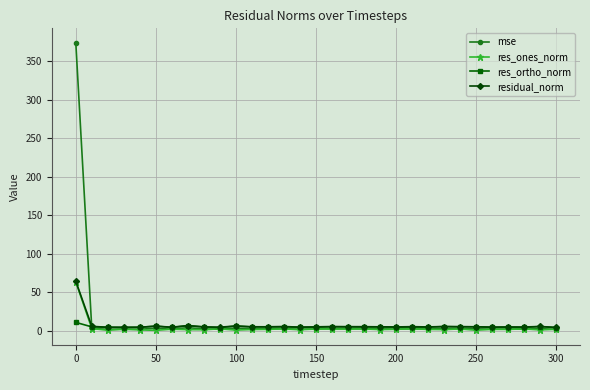

What are all the series names shown in the legend?

mse, res_ones_norm, res_ortho_norm, residual_norm